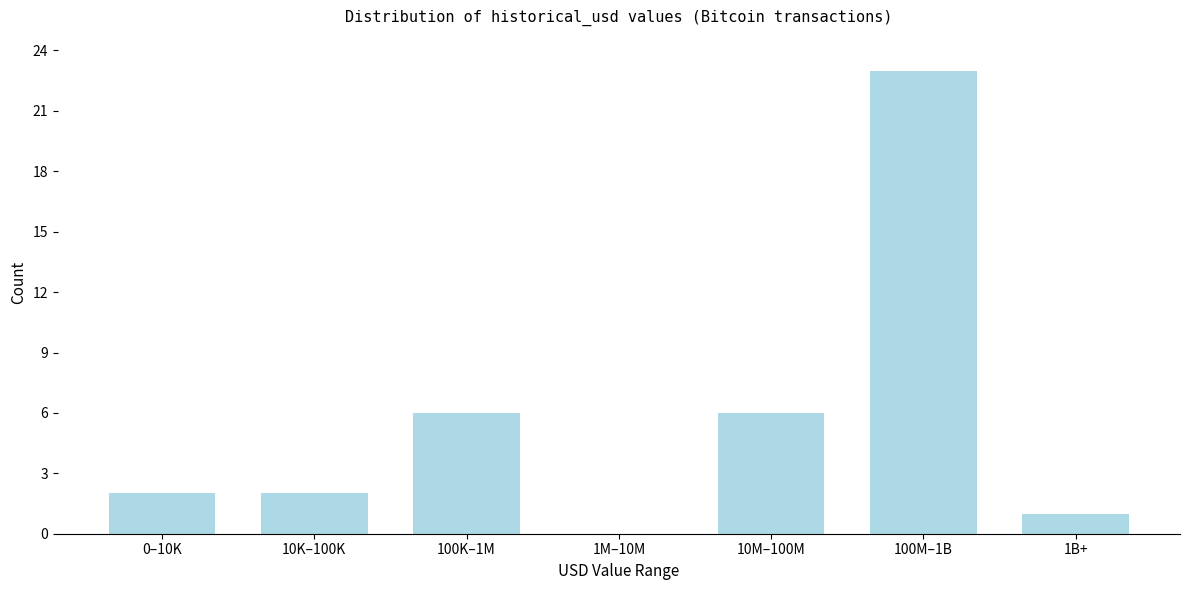

Reading left to right, what are all the values shown in this chart?

0–10K=2	10K–100K=2	100K–1M=6	1M–10M=0	10M–100M=6	100M–1B=23	1B+=1